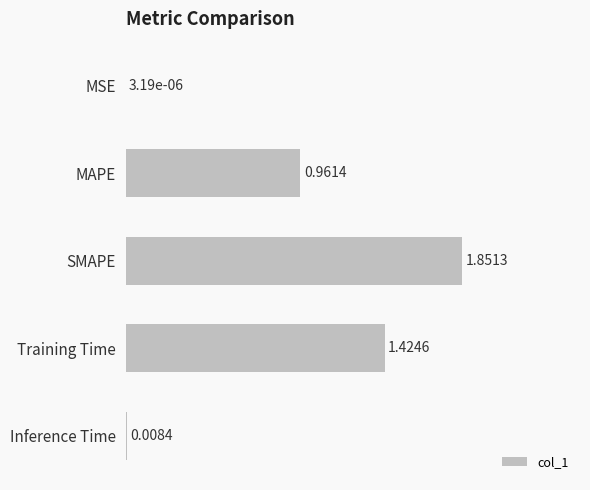

What is the change in value from MSE to MAPE?

+1.0